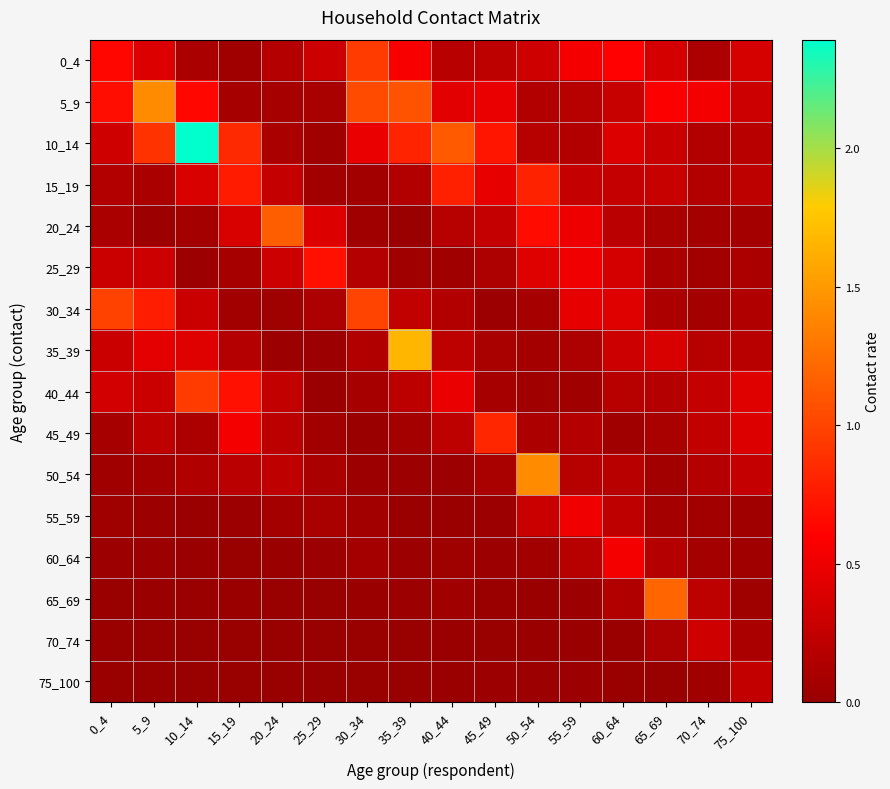

Which has a higher value, 75_100 or 10_14?

75_100